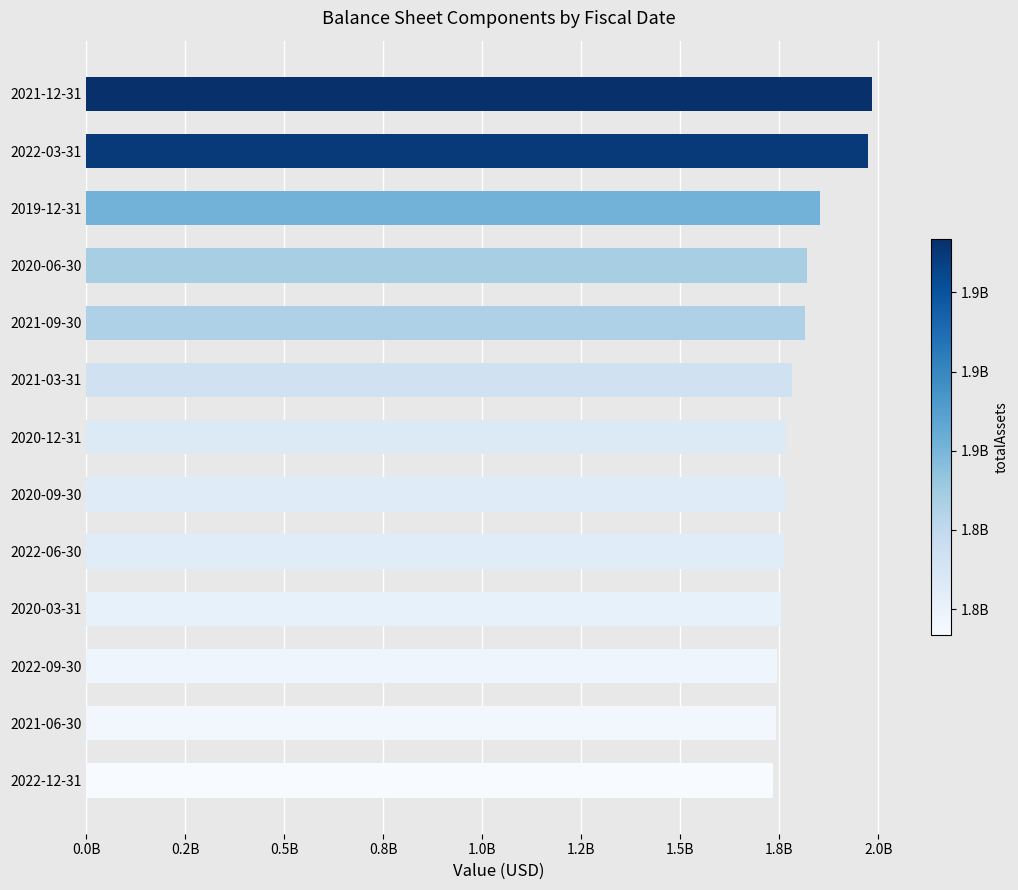

Does the chart contain any negative values?

No